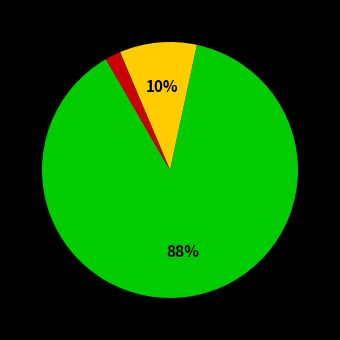

Is there any slice that represents more than half of the pie?

Yes